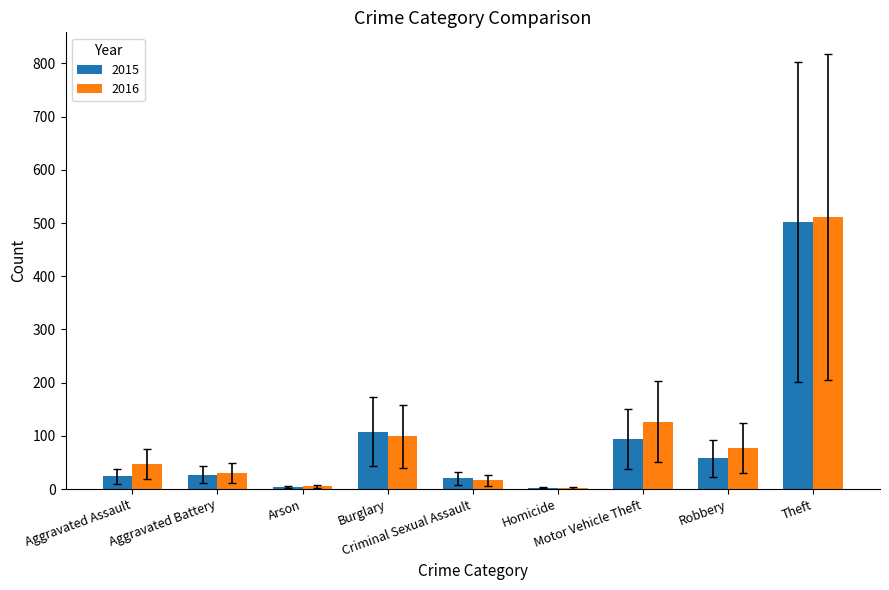

What is the sum of all 2016 values?

917